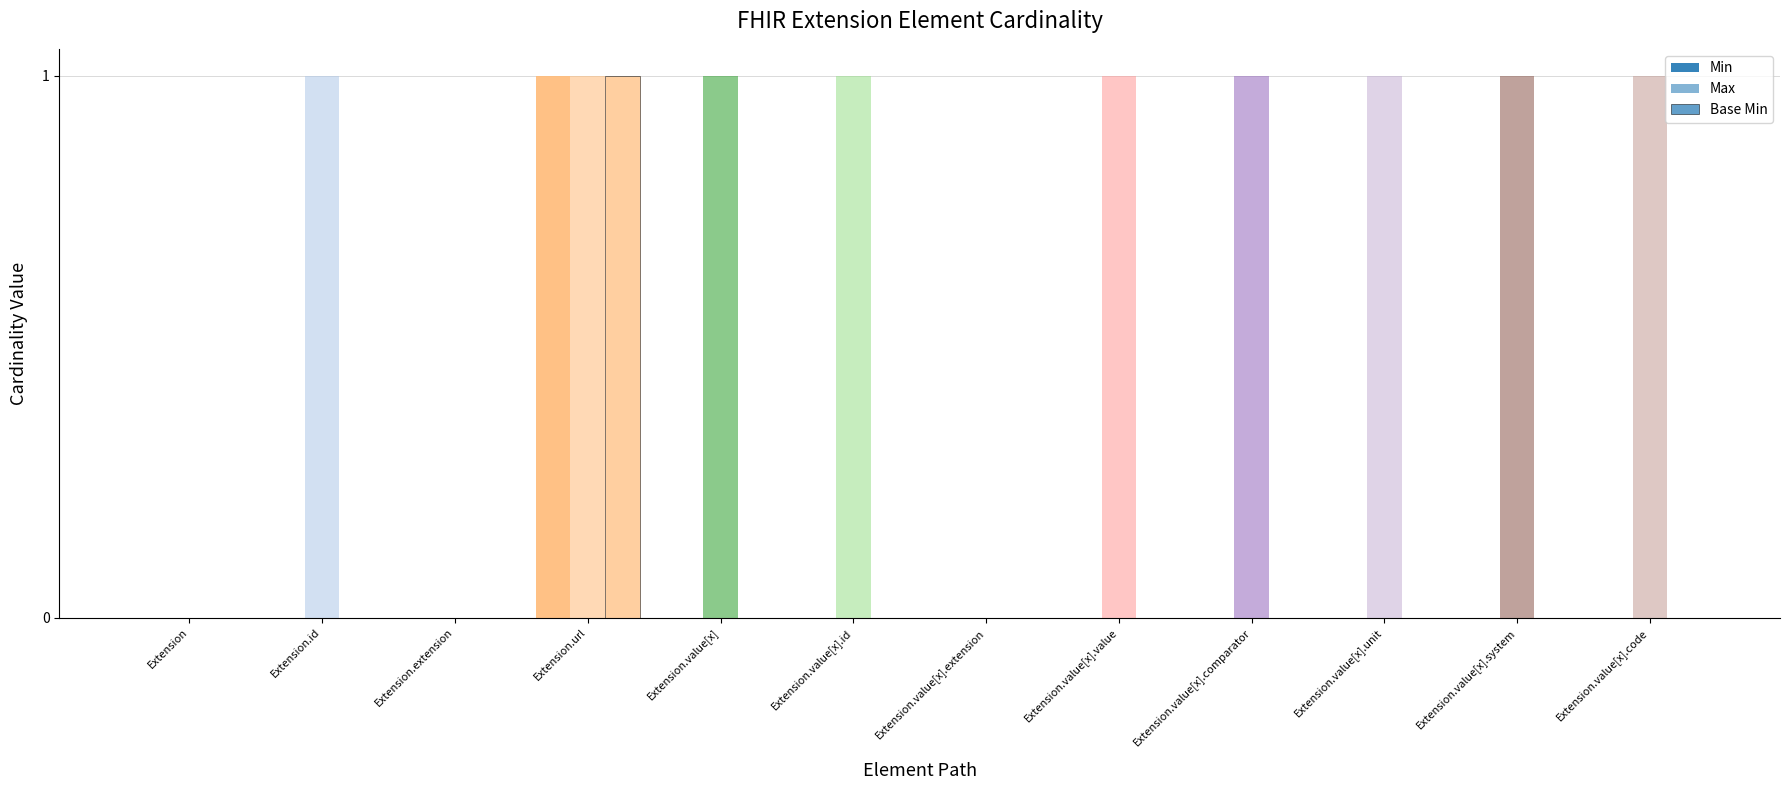

Count the Min values in the range 0 to 1.

12